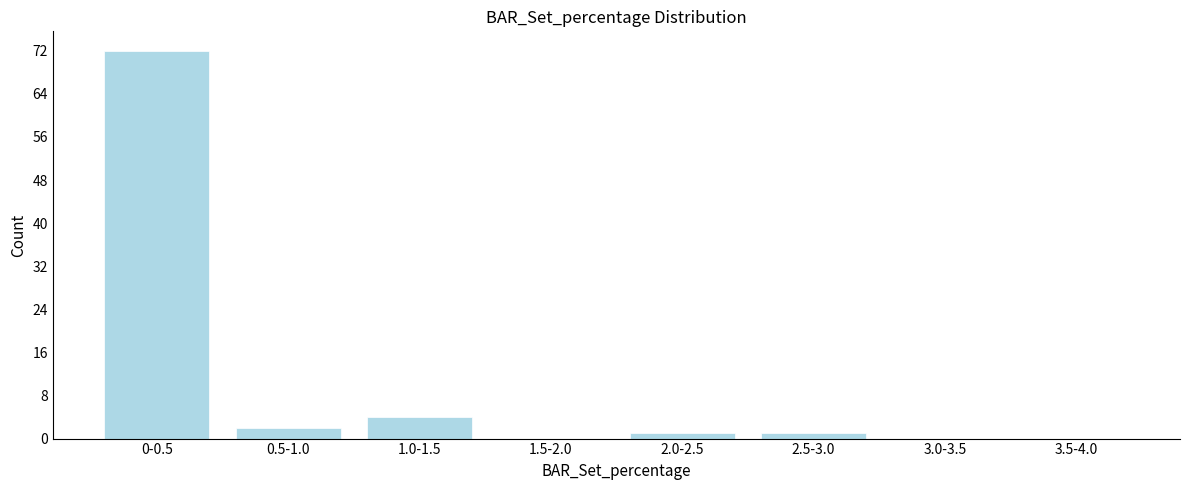

Reading left to right, extract all data points from this chart.

0-0.5=72	0.5-1.0=2	1.0-1.5=4	1.5-2.0=0	2.0-2.5=1	2.5-3.0=1	3.0-3.5=0	3.5-4.0=0